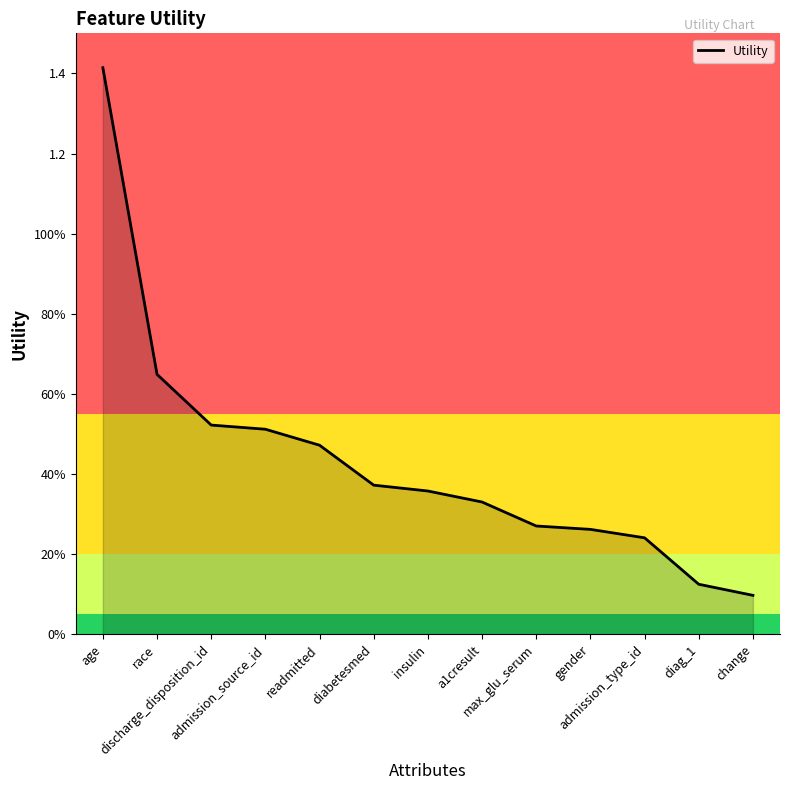

Is it true that the value at a1cresult is 0.1?

False